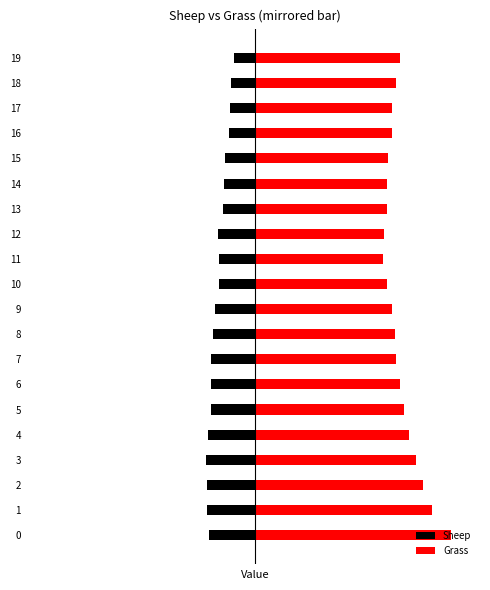

True or false: Sheep has a value of -43 at 9.

True